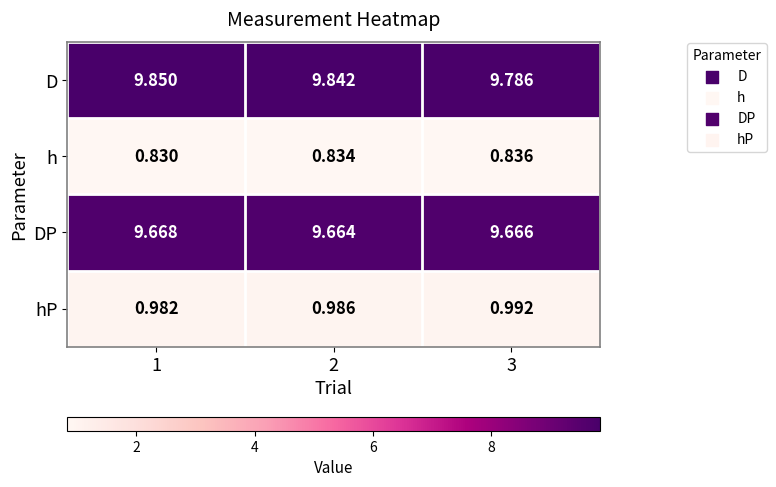

Which series has the widest spread of values?

D